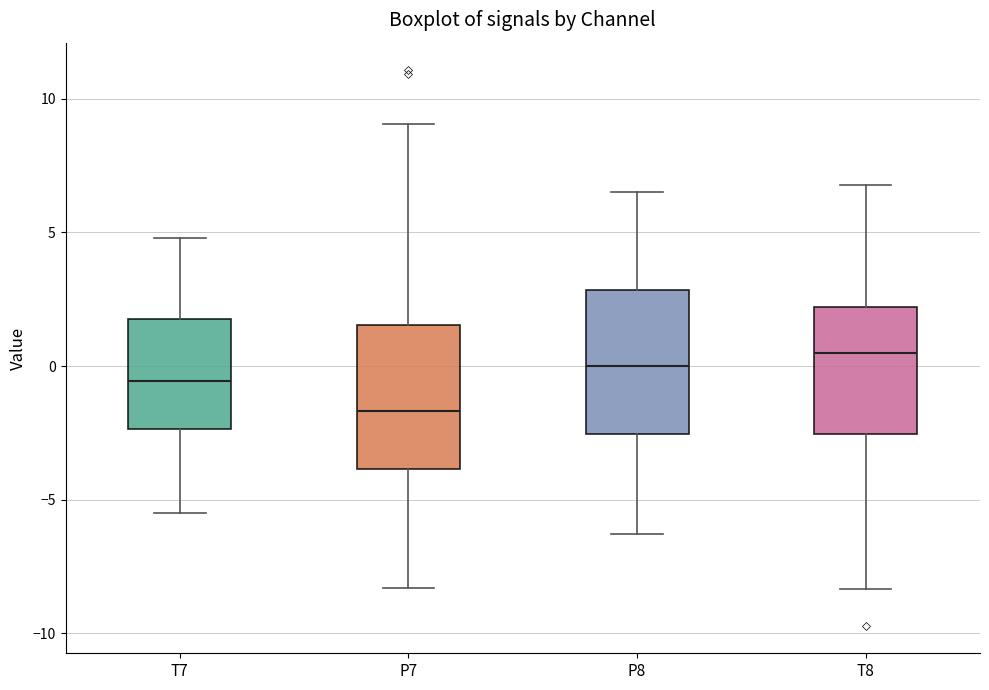

Where is the upper edge of the box for T7 on the y-axis? The values are not printed on the chart, so give them approximately, as read against the axis.

2.0